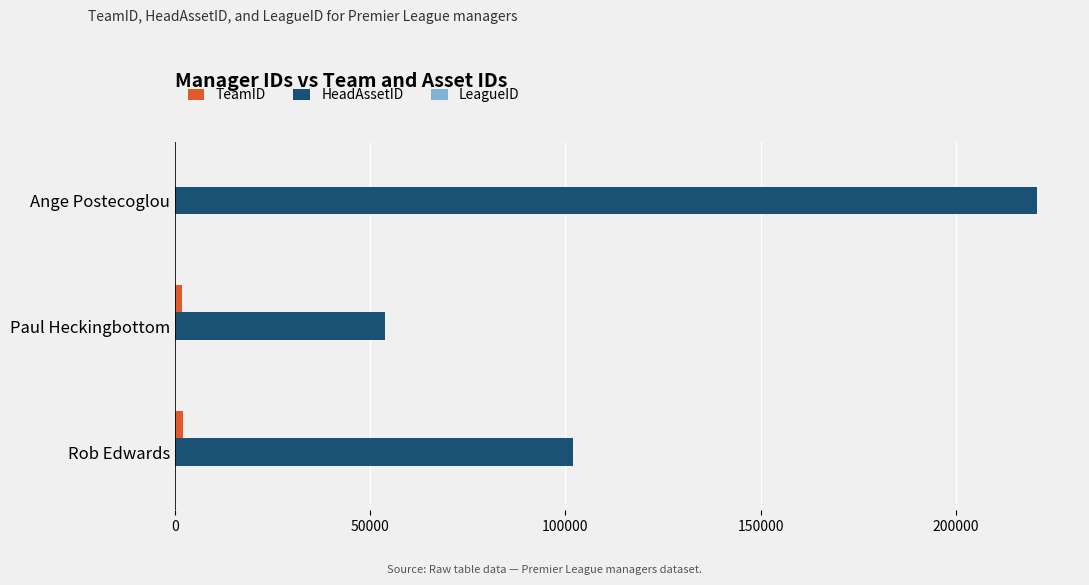

Which series has the largest total across all categories?

HeadAssetID